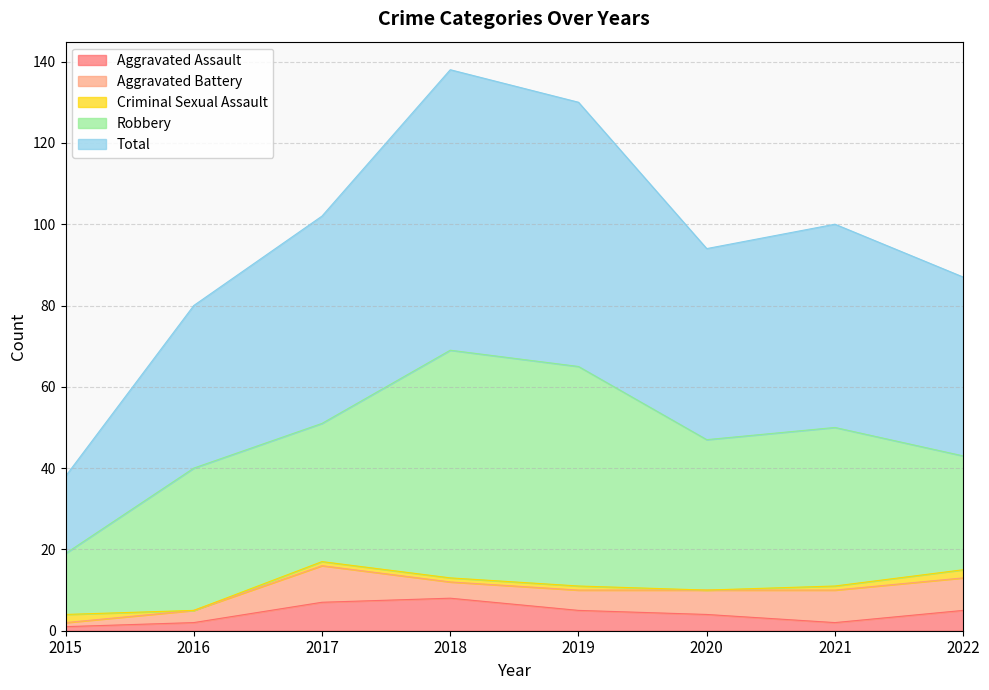

Which series has the largest total across all categories?

Total